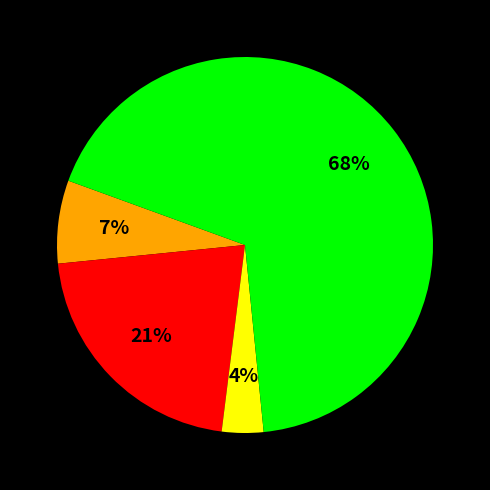

To the nearest percent, what is the average slice percentage?

25%